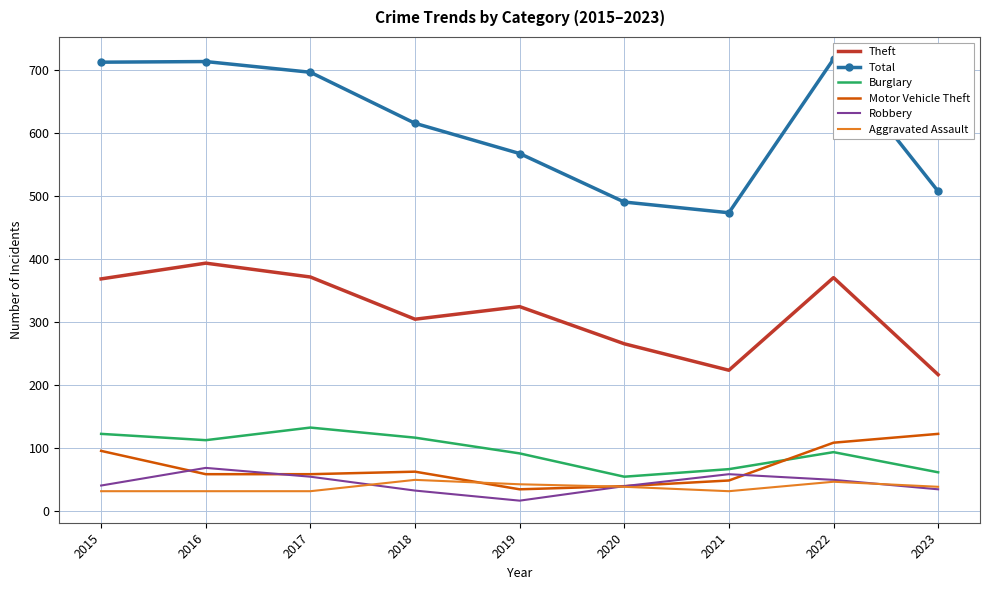

At how many categories does at least one series exceed 434?

9